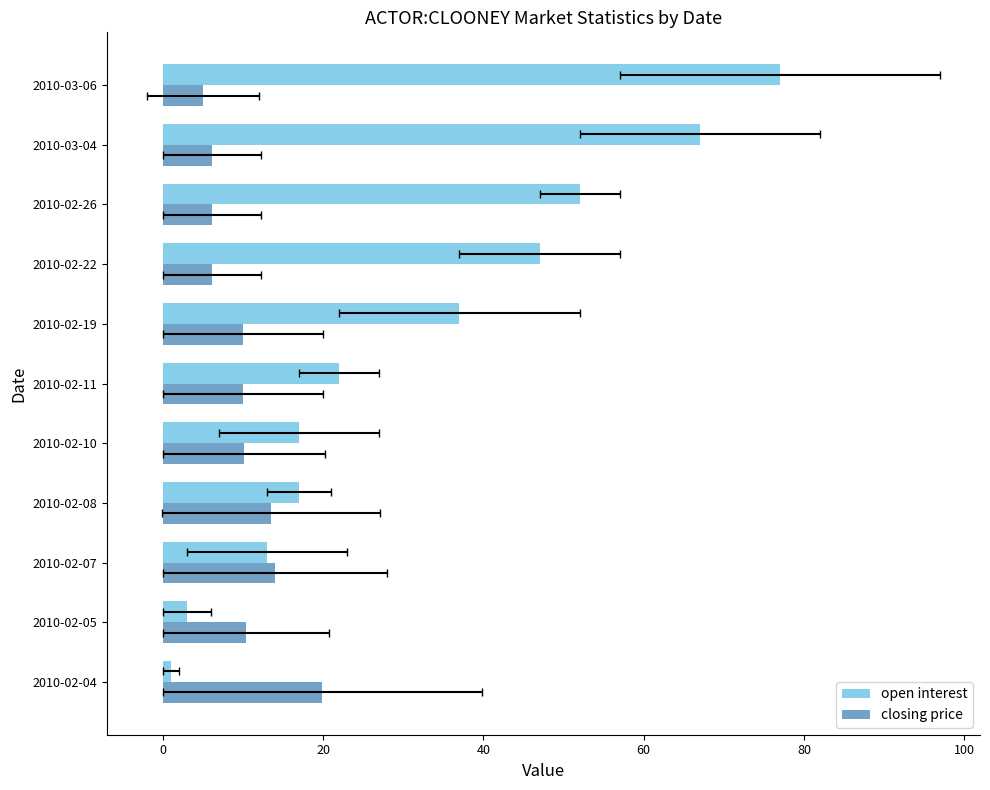

How many data points in open interest are less than 22?

5